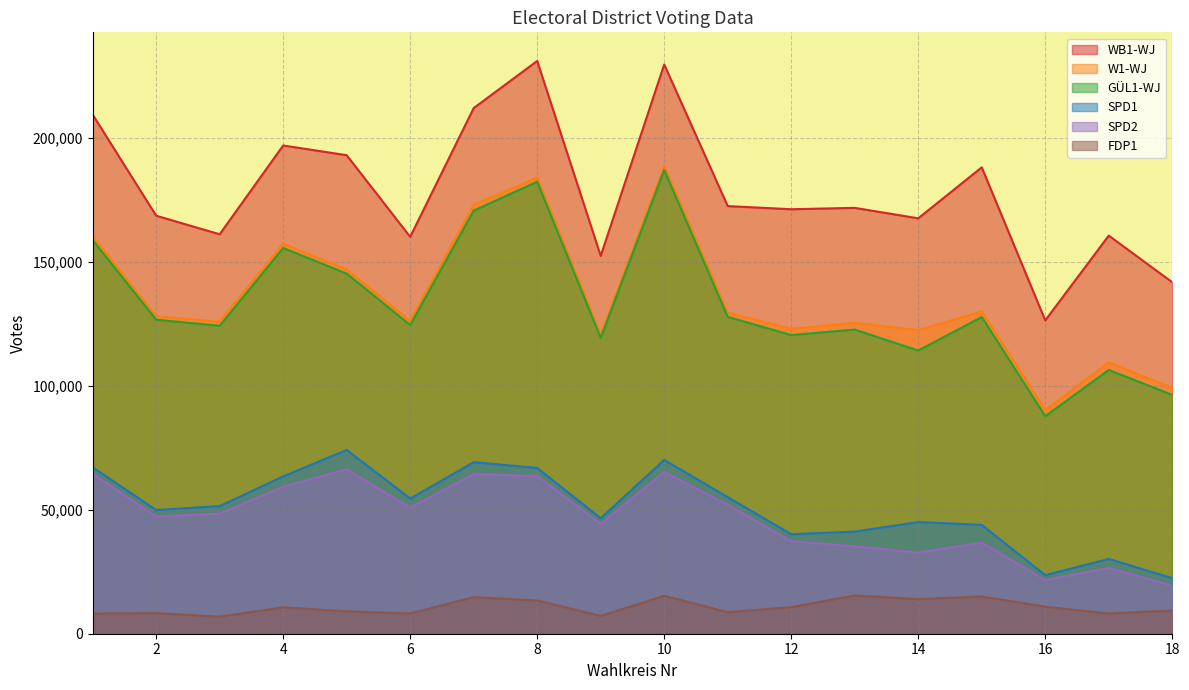

What are all the series names shown in the legend?

WB1-WJ, W1-WJ, GÜL1-WJ, SPD1, SPD2, FDP1